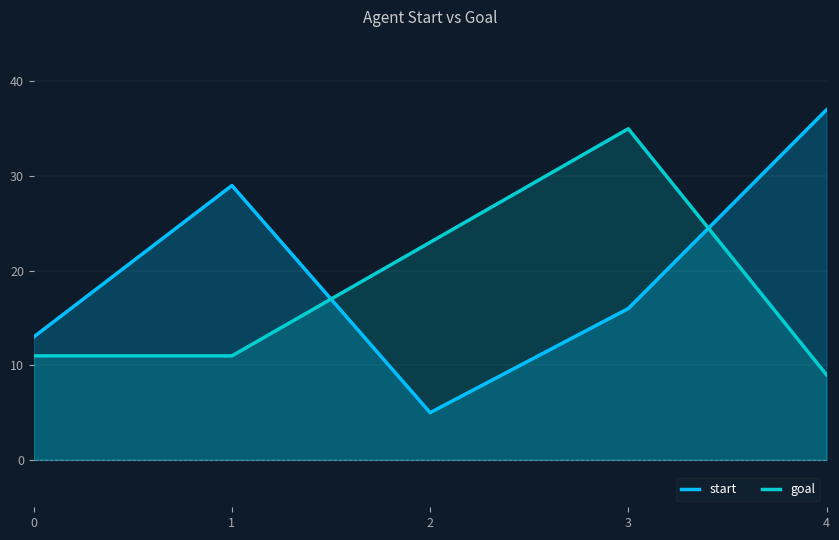

Reading left to right, what are all the values shown in this chart?

start: 13	29	5	16	37
goal: 11	11	23	35	9